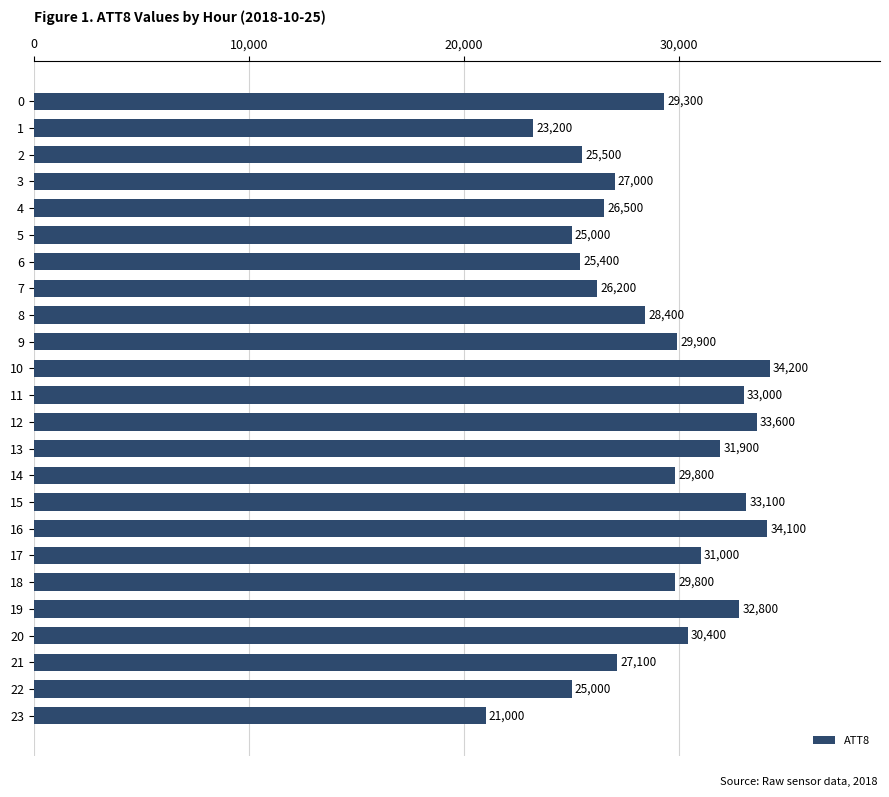

Reading top to bottom, list all the values displayed in this chart.

0=29300	1=23200	2=25500	3=27000	4=26500	5=25000	6=25400	7=26200	8=28400	9=29900	10=34200	11=33000	12=33600	13=31900	14=29800	15=33100	16=34100	17=31000	18=29800	19=32800	20=30400	21=27100	22=25000	23=21000